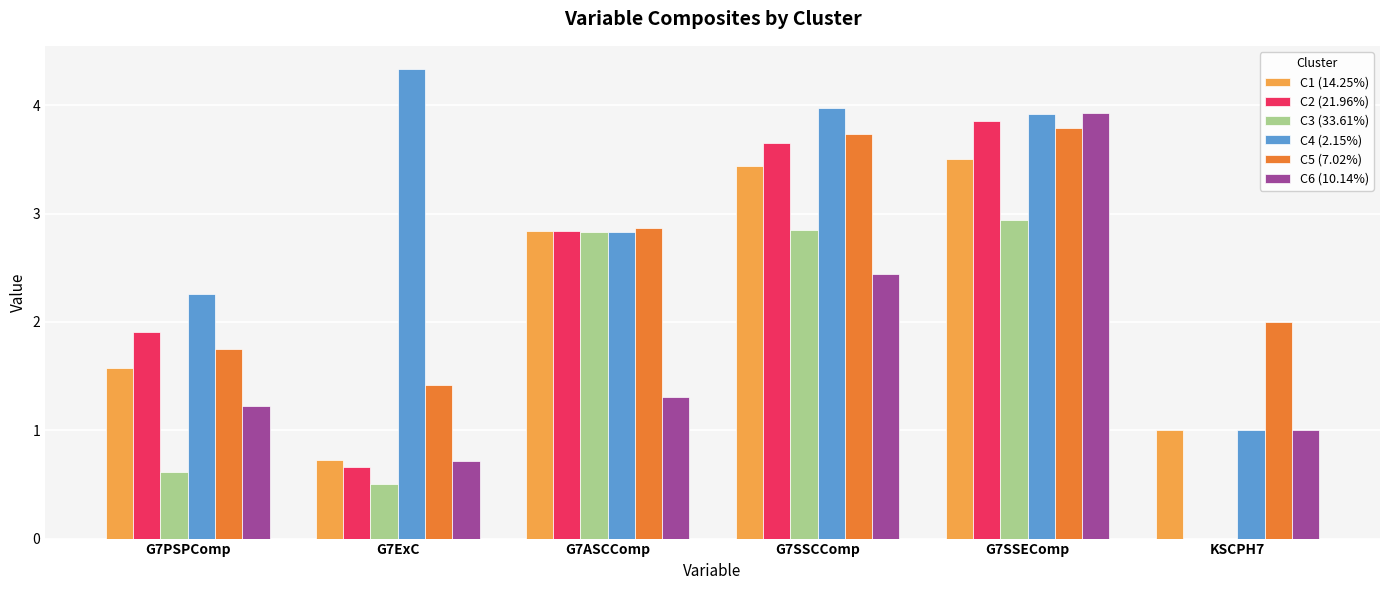

Where is C6 (10.14%) nearest to the value 2?

G7SSCComp